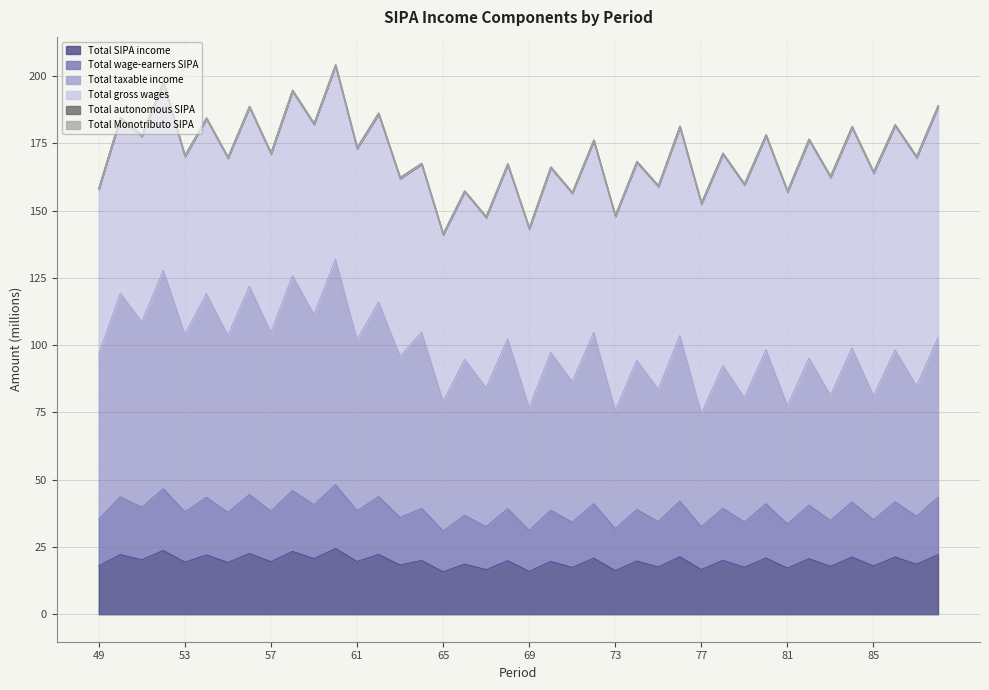

Rank the categories by Total_wage-earners_SIPA value from highest to lowest.

60, 52, 58, 56, 62, 50, 88, 54, 76, 86, 84, 80, 72, 59, 82, 51, 78, 64, 68, 74, 70, 61, 57, 53, 55, 66, 87, 63, 49, 85, 83, 75, 79, 71, 81, 67, 77, 73, 69, 65